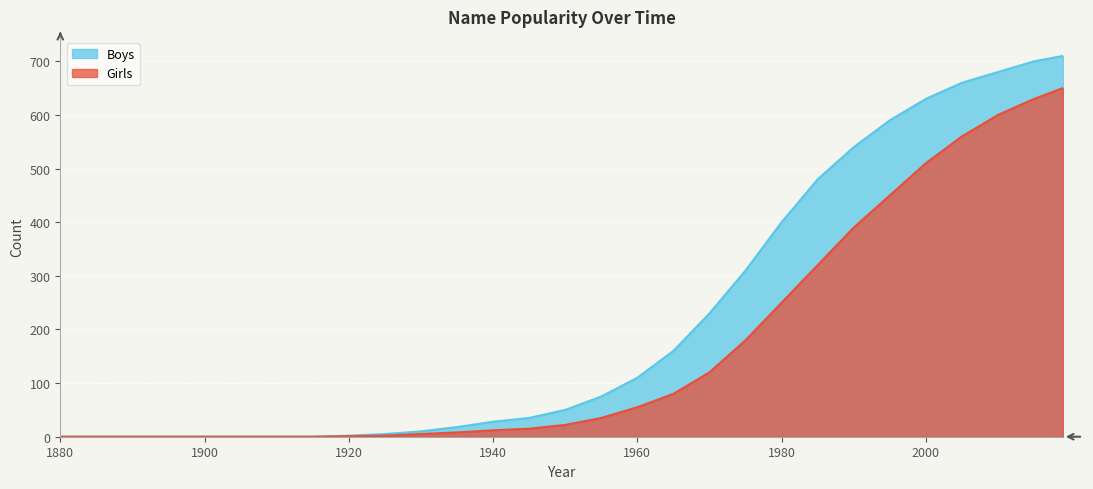

True or false: Boys has more than 2 points higher than both neighbors.

False